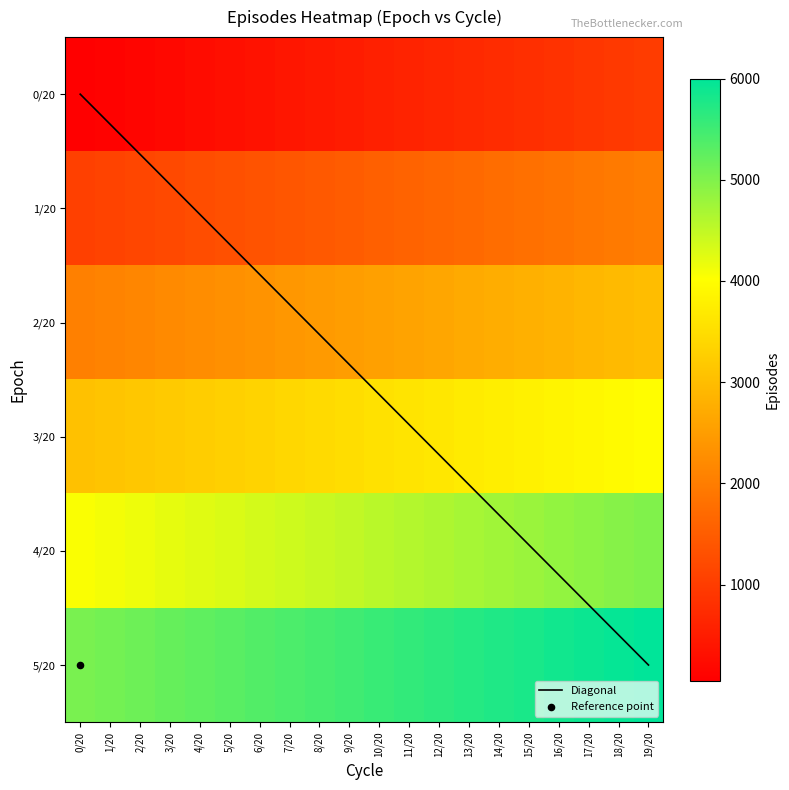

What value does the 0/20 series have at 12/20?

650